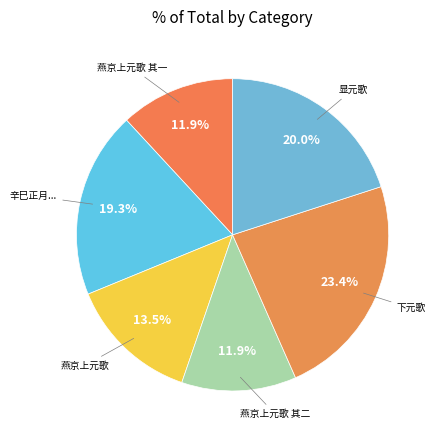

Is there any slice that represents more than half of the pie?

No